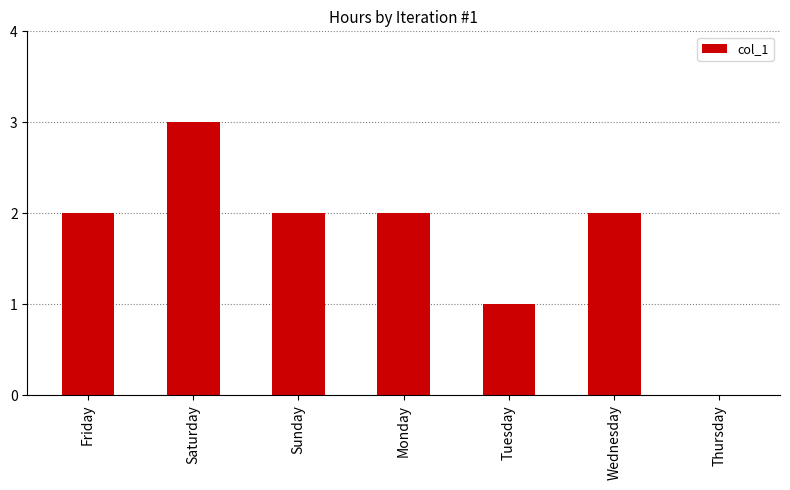

True or false: the data shows 1 at Wednesday.

False